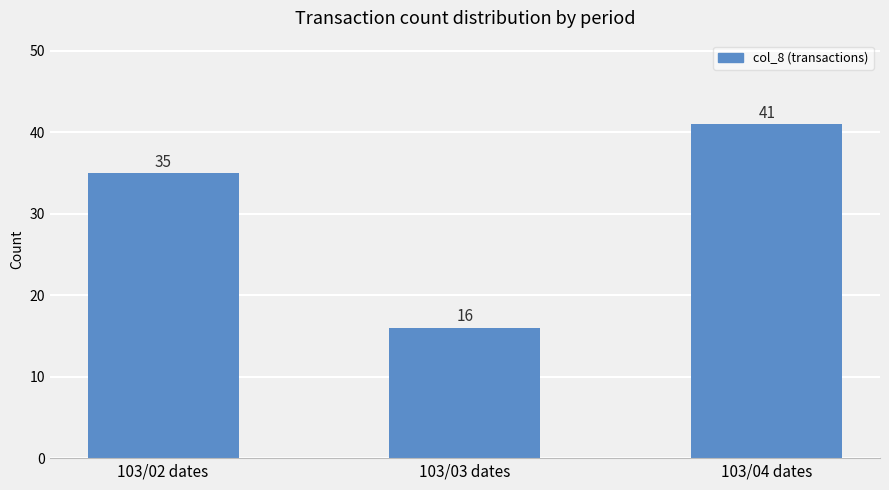

How many bars are there in total?

3